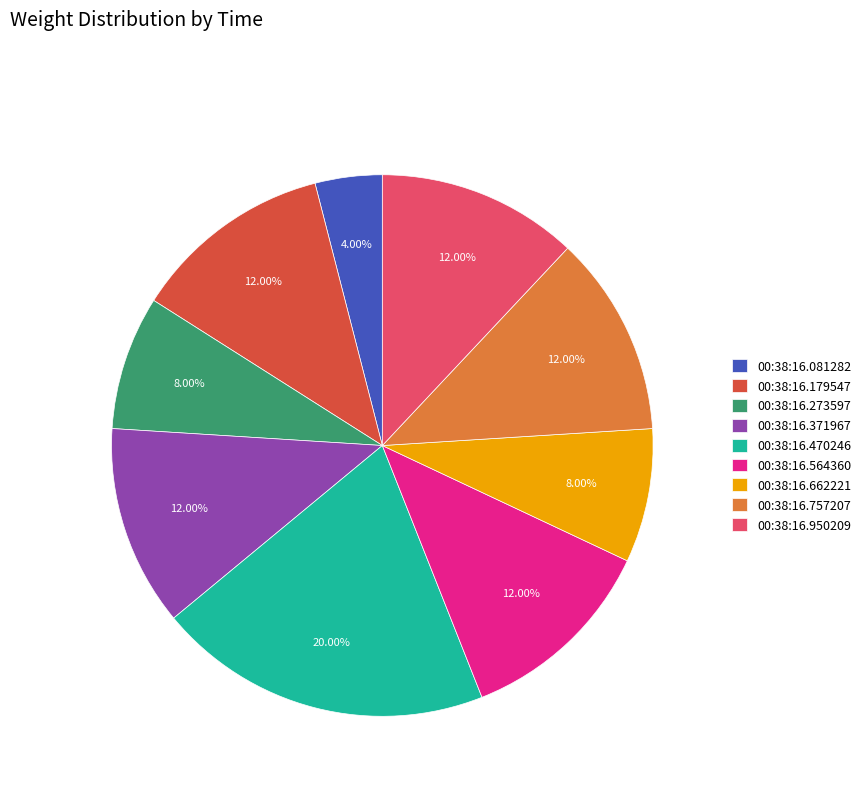

How many slices are in this pie chart?

9